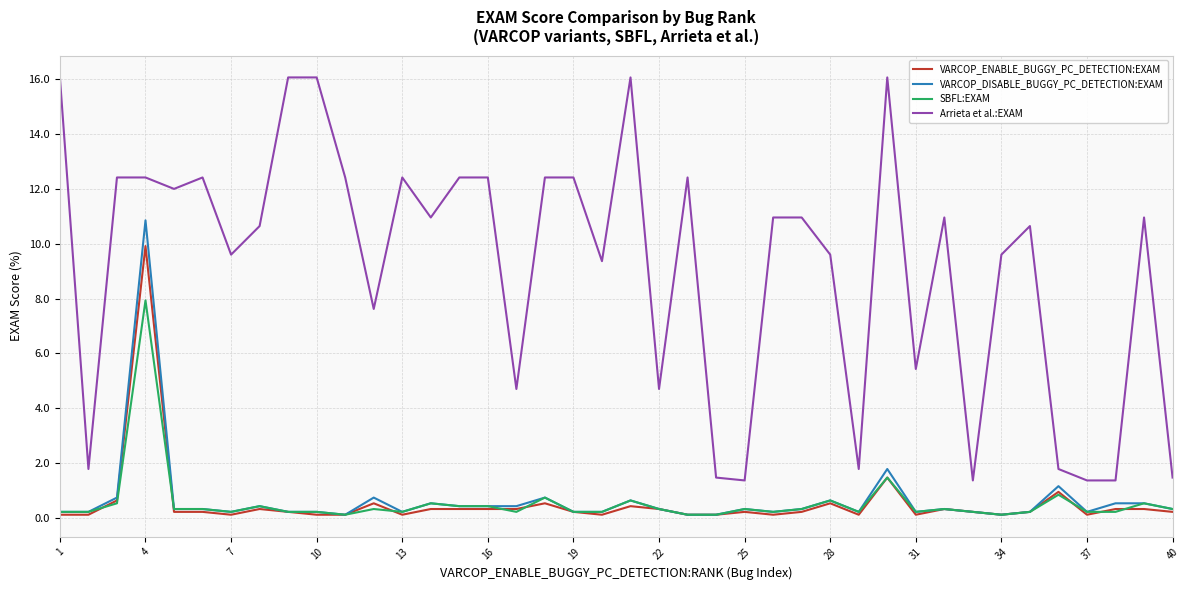

What is the greatest value displayed?

16.1